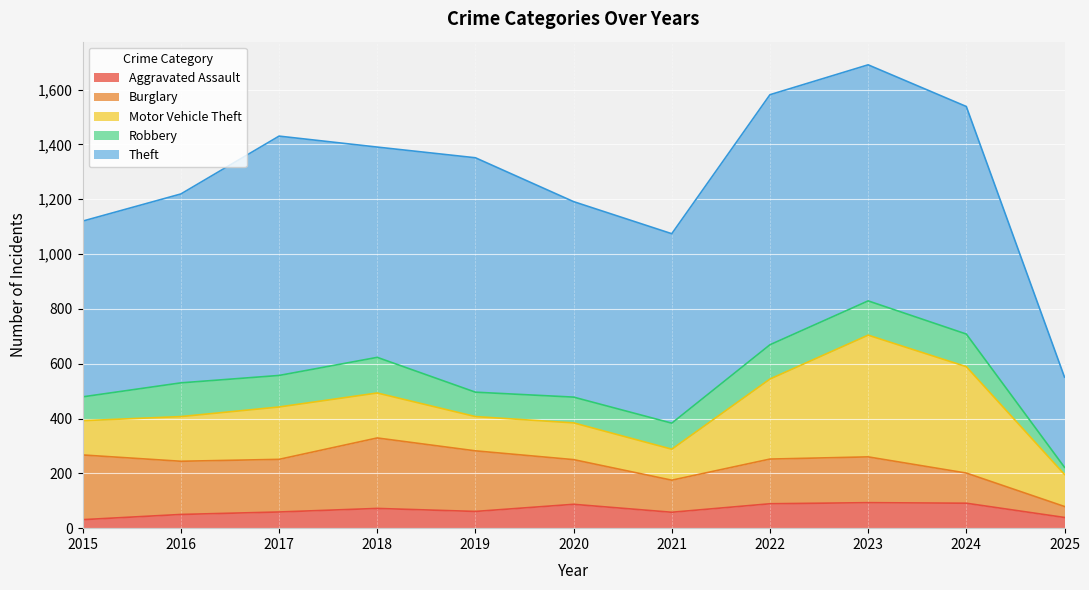

True or false: Robbery and Motor Vehicle Theft intersect in this chart.

False